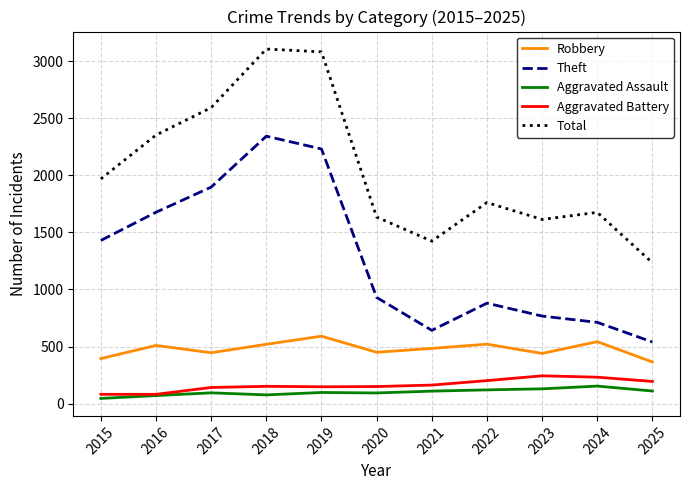

True or false: Total has a value of 2586 at 2022.

False